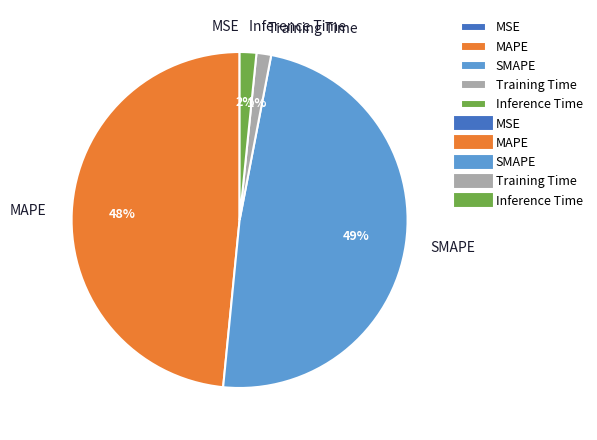

Is there any slice that represents more than half of the pie?

No